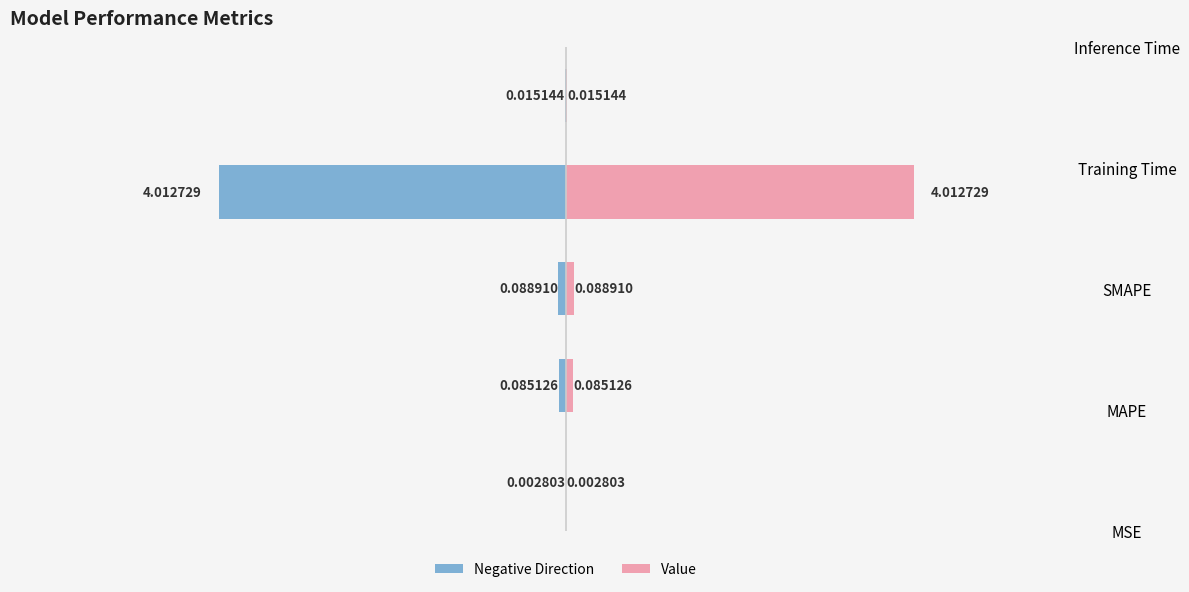

At how many categories does at least one series exceed 0?

5